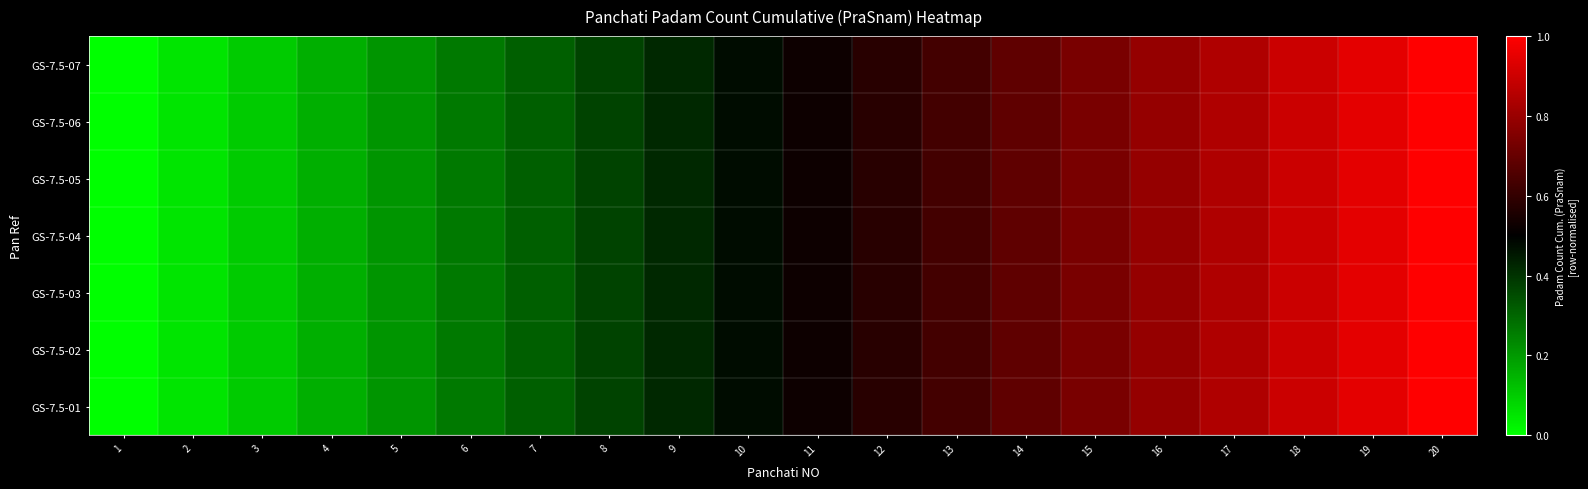

Rank the series by their maximum value, from highest to lowest.

GS-7.5-01, GS-7.5-02, GS-7.5-03, GS-7.5-04, GS-7.5-05, GS-7.5-06, GS-7.5-07